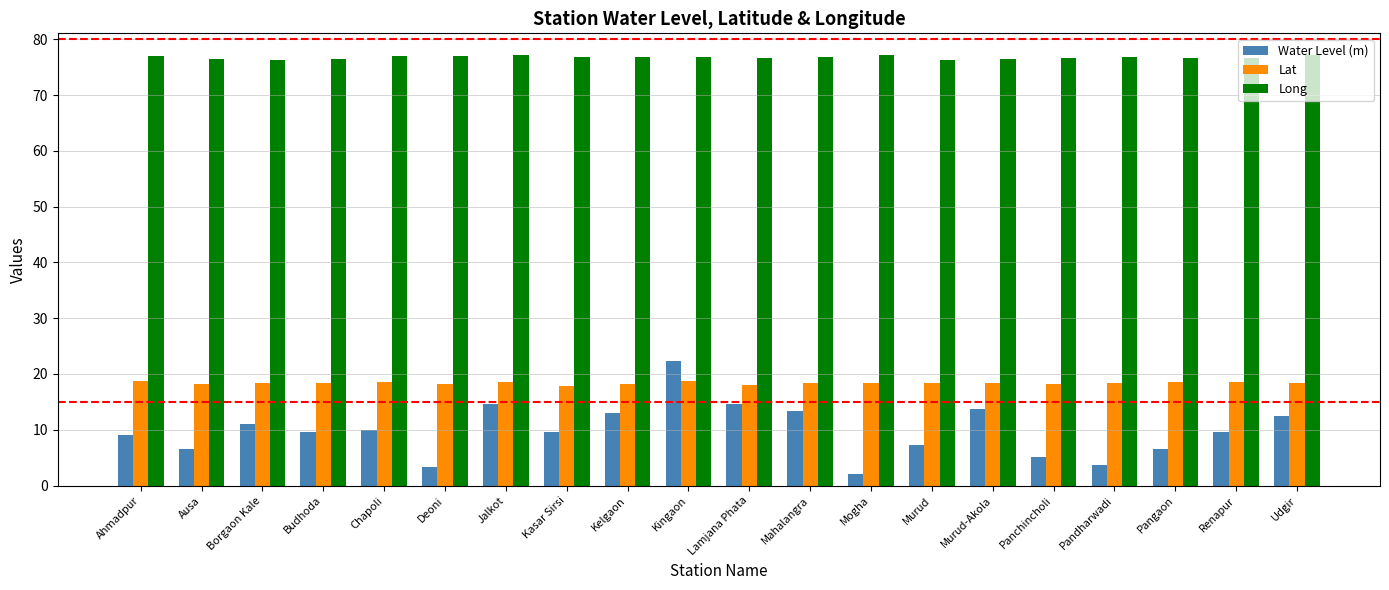

What is the total value across all series at Budhoda?

104.5